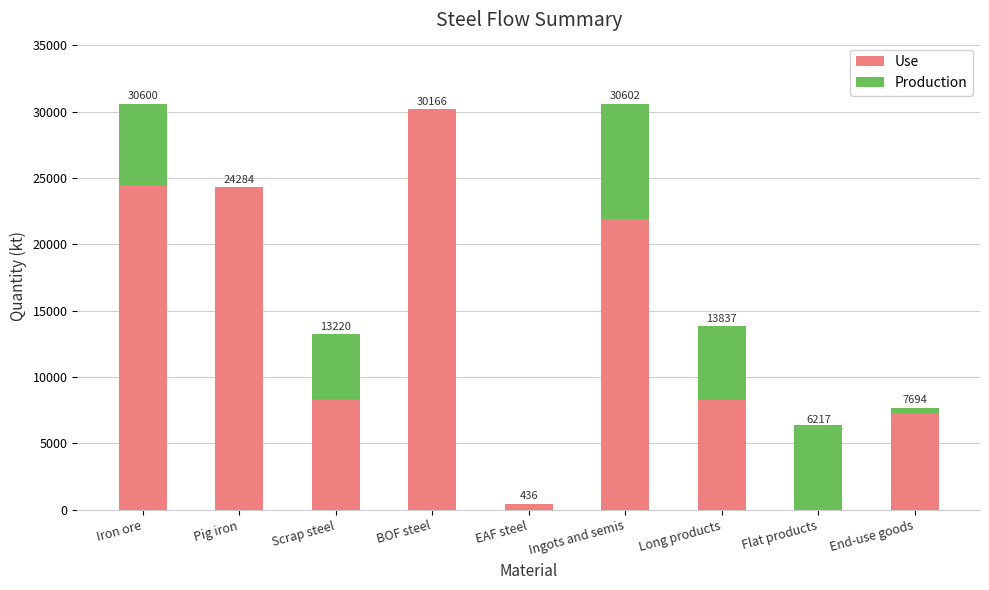

What is the highest value of the Use series?

30166.4